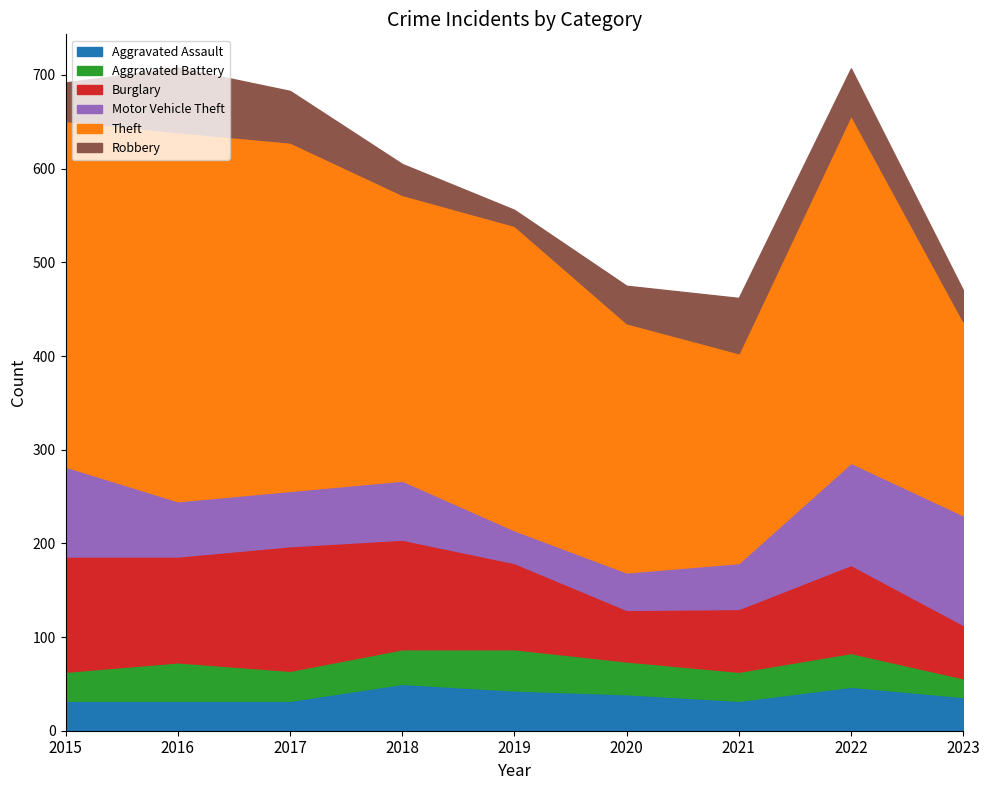

True or false: Motor Vehicle Theft and Theft cross at least once.

False